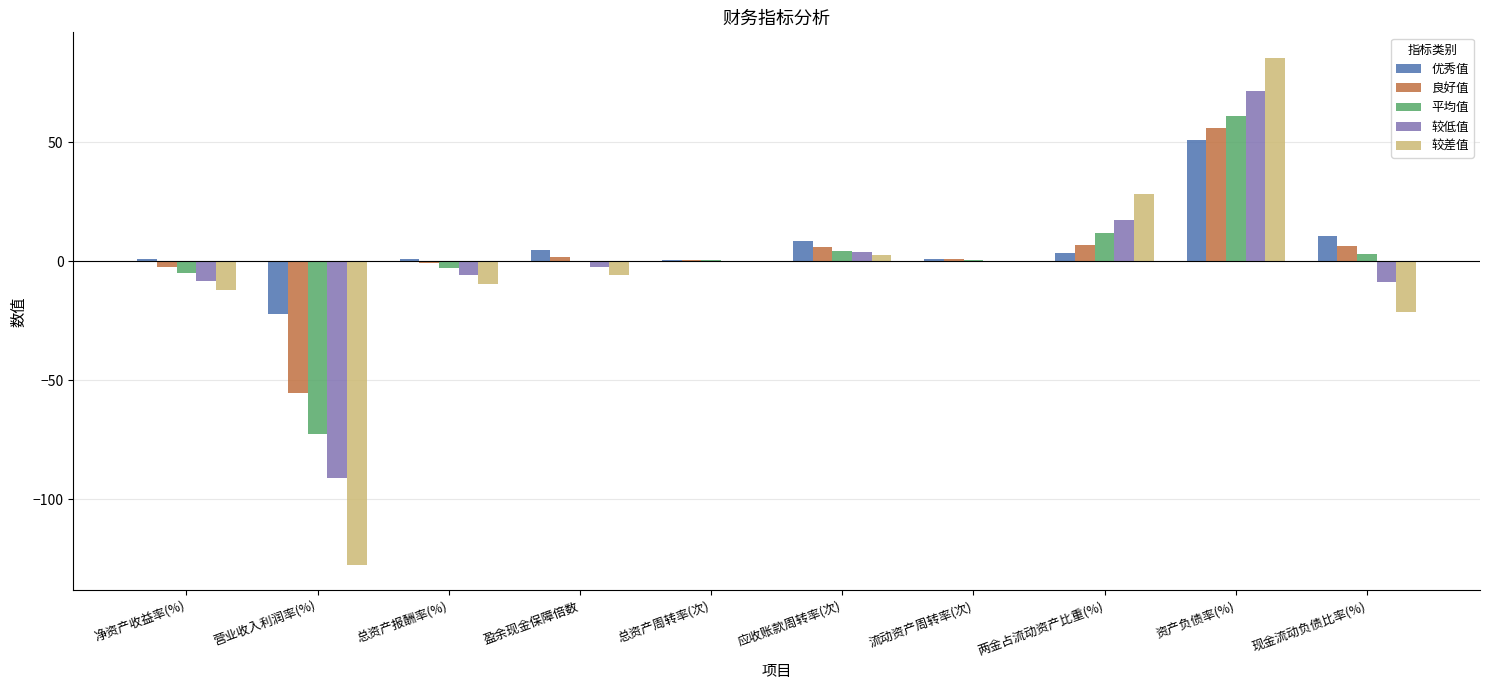

At which category is the sum across all series the highest?

资产负债率(%)